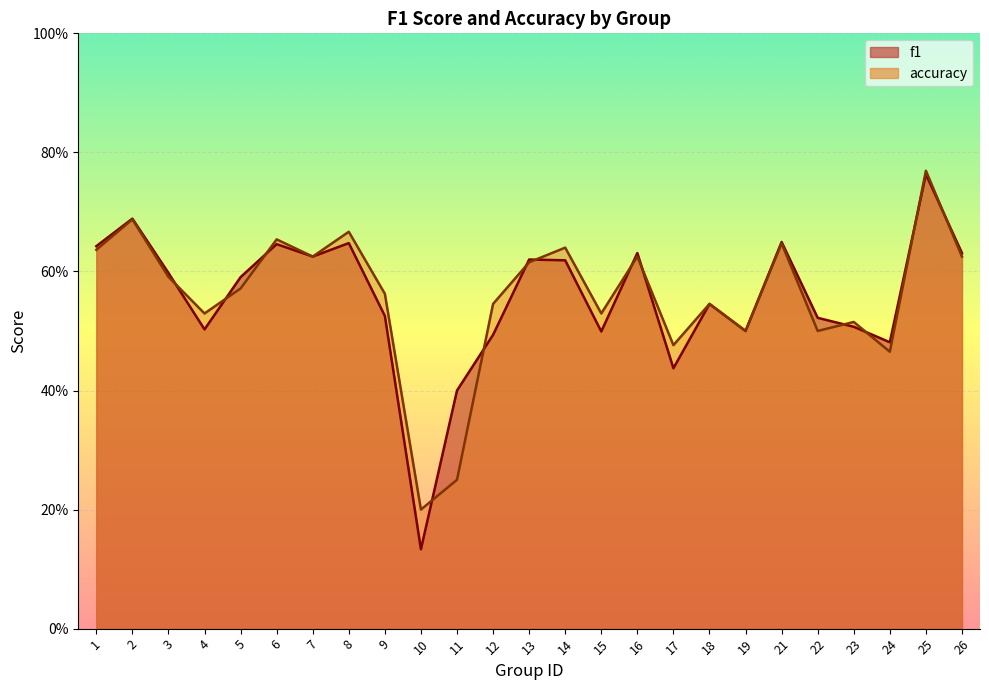

After their last crossing, which series has the higher values: accuracy or f1?

f1